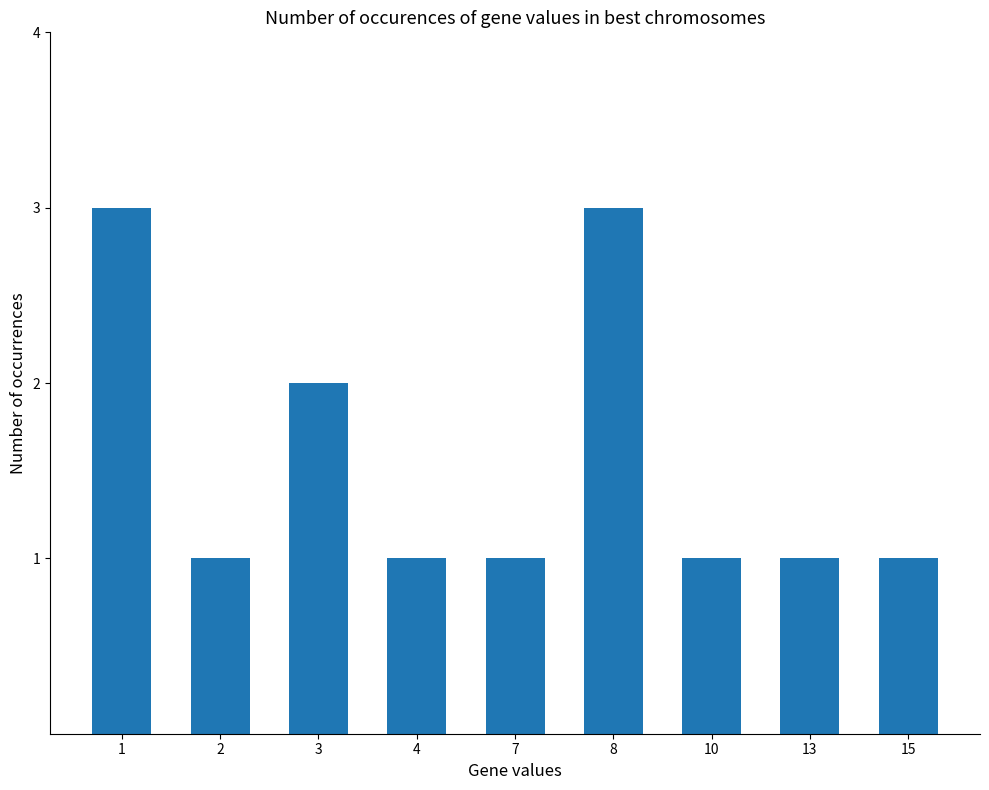

What is the value of the 2nd bar from the left?

1